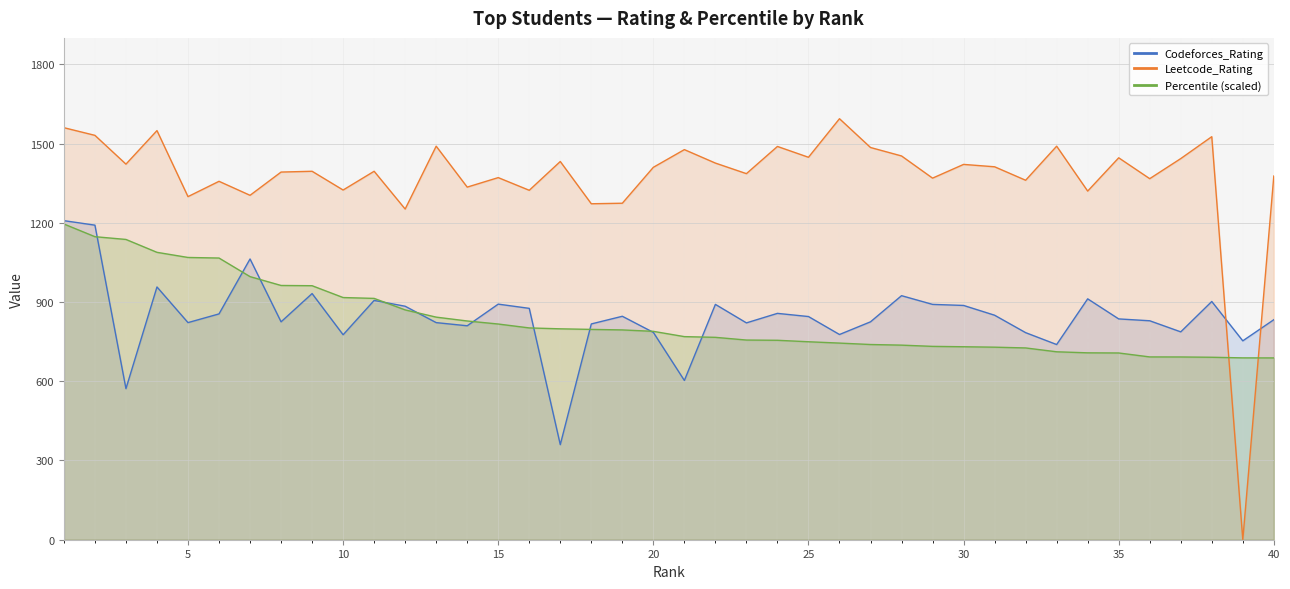

At 4, list the series in order from largest to smallest.

Leetcode_Rating, Percentile, Codeforces_Rating